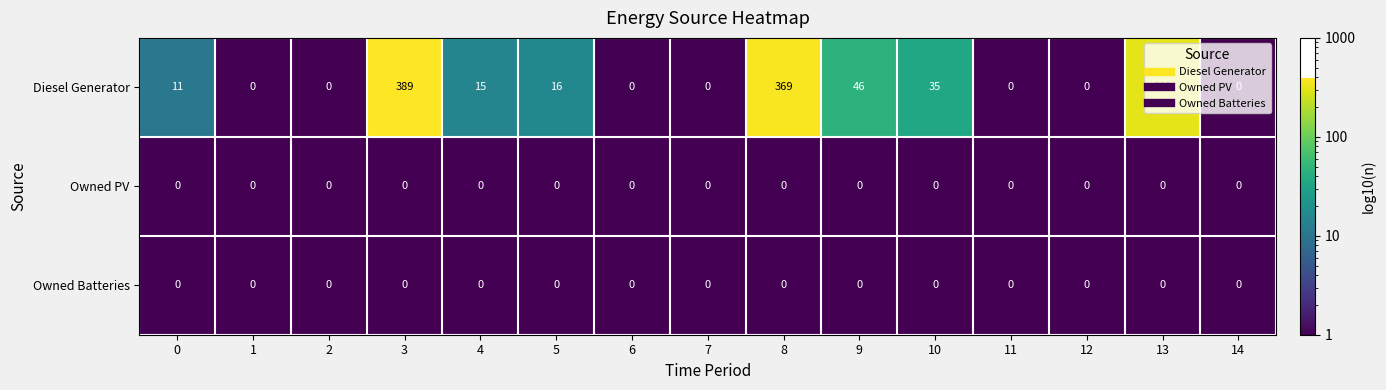

Between 12 and 8, which is larger?

8